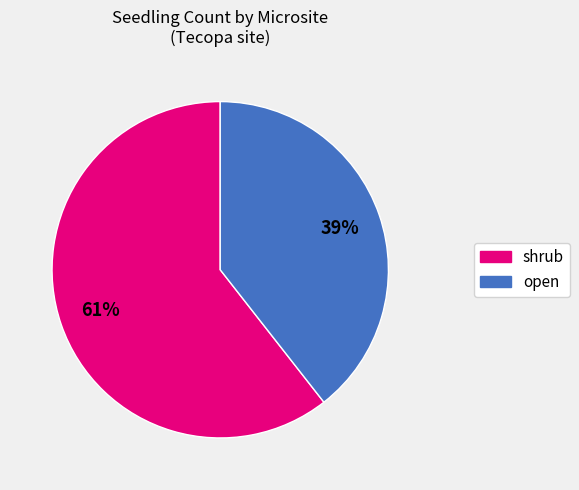

To the nearest percent, what is the average slice percentage?

50%